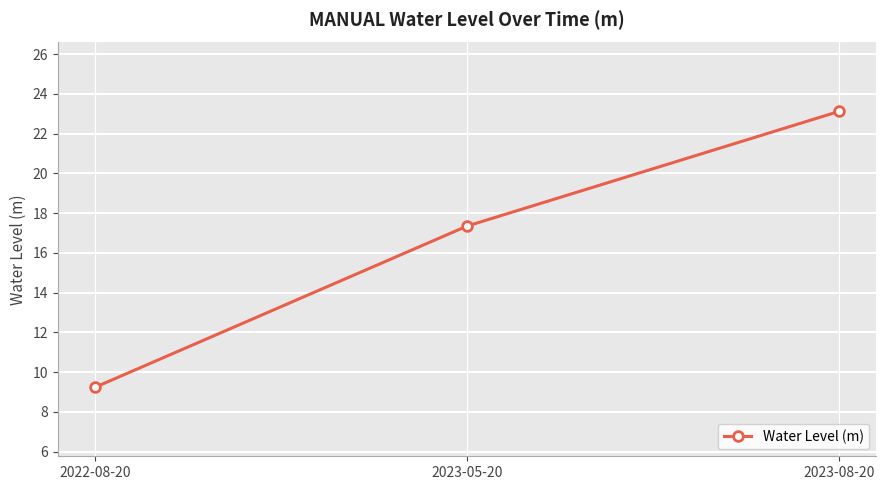

What is the minimum value shown in the chart?

9.2